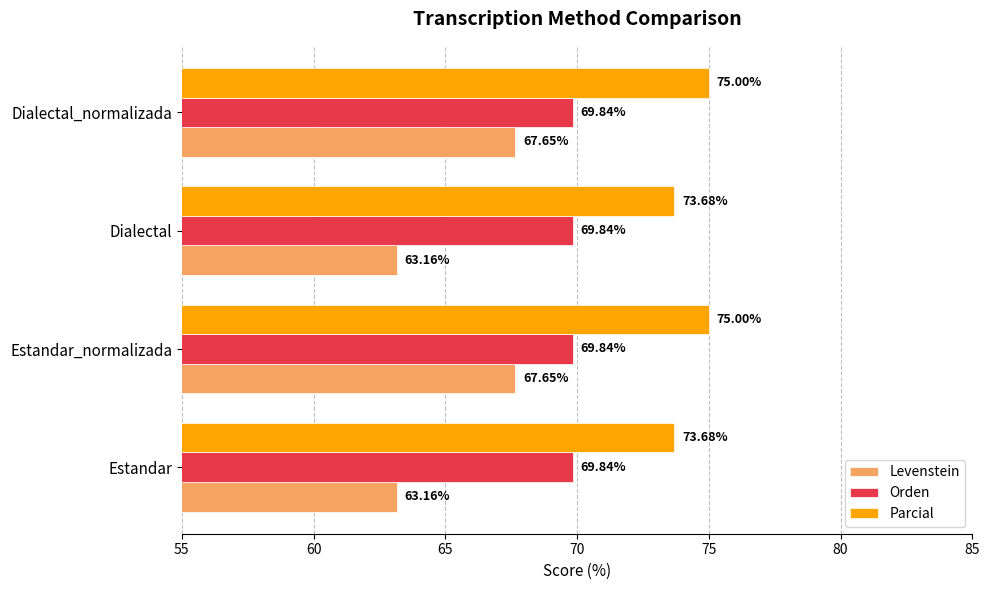

How many categories are shown in the chart?

4